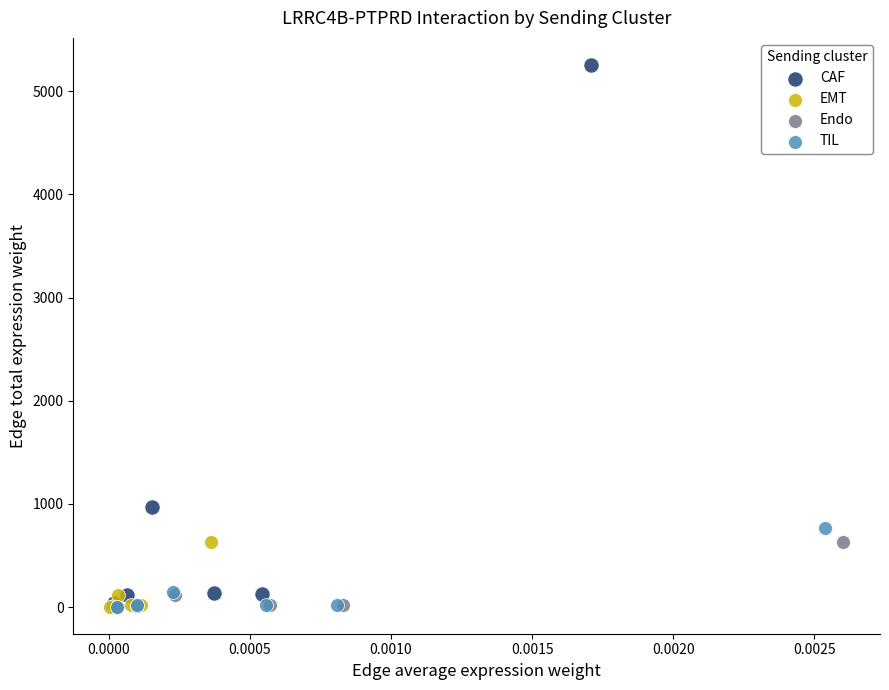

Which series has the widest spread of Y values?

CAF